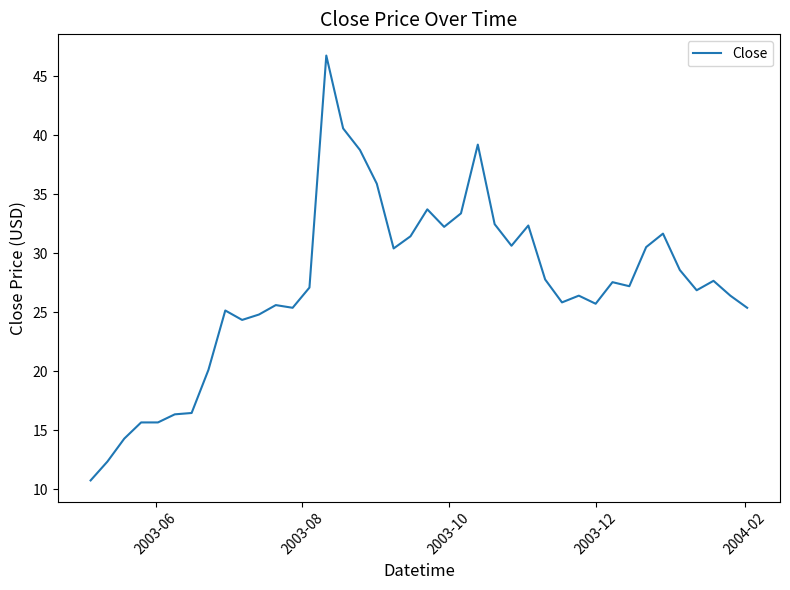

What is the difference between the maximum and minimum values?

36.0